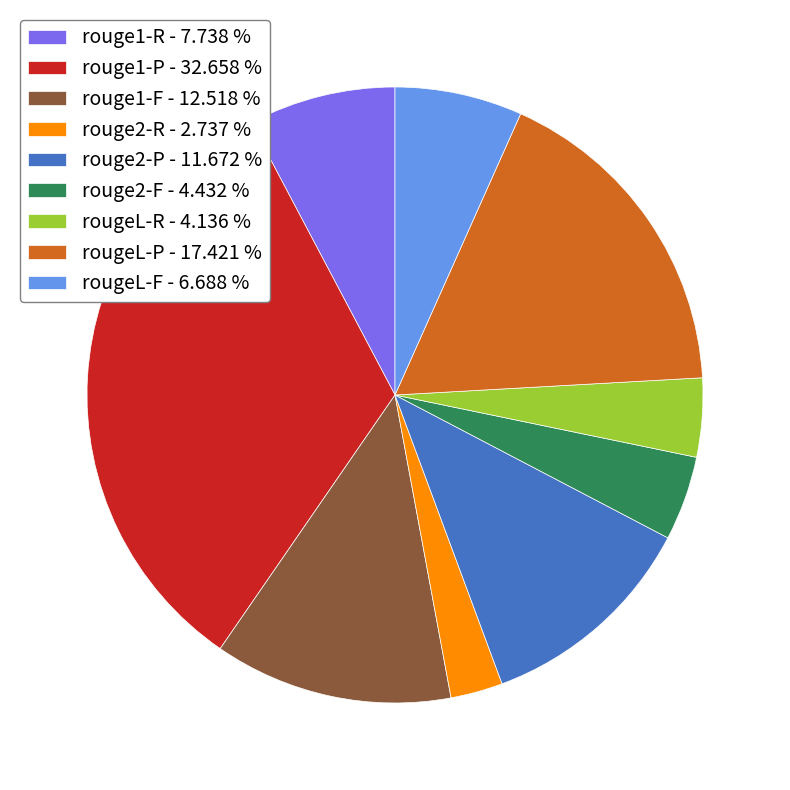

Is there a majority slice in this chart?

No